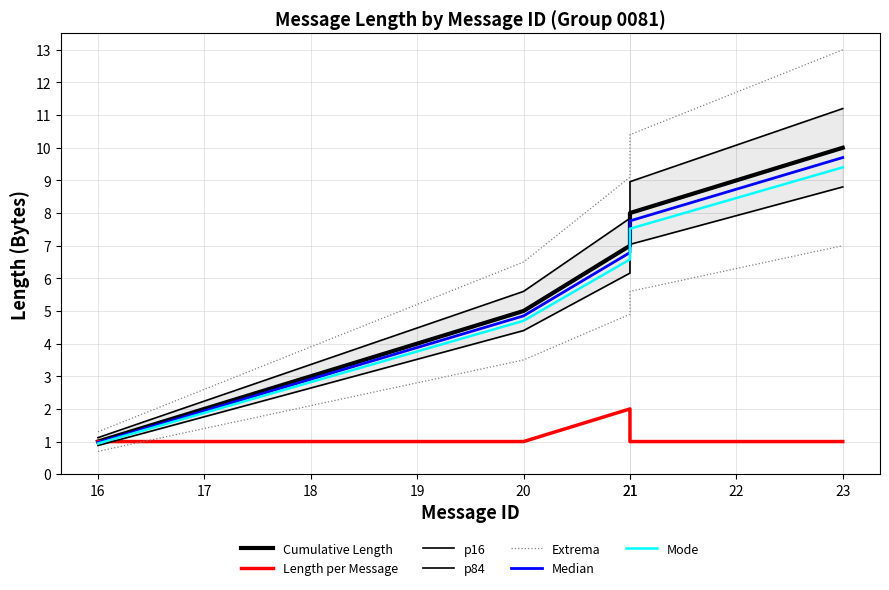

Rank the categories by value from lowest to highest.

16, 17, 18, 19, 20, 21, 22, 23, 21